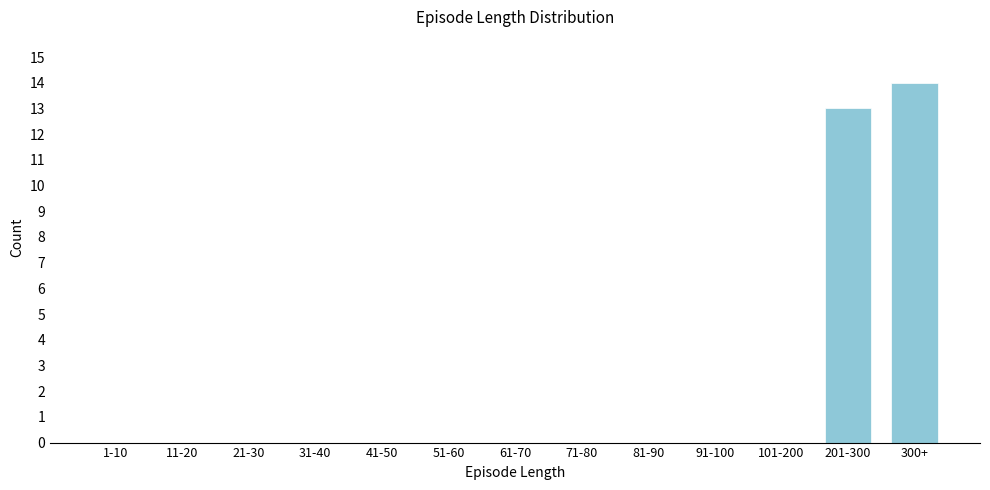

Reading right to left, list all the values displayed in this chart.

300+=14	201-300=13	101-200=0	91-100=0	81-90=0	71-80=0	61-70=0	51-60=0	41-50=0	31-40=0	21-30=0	11-20=0	1-10=0